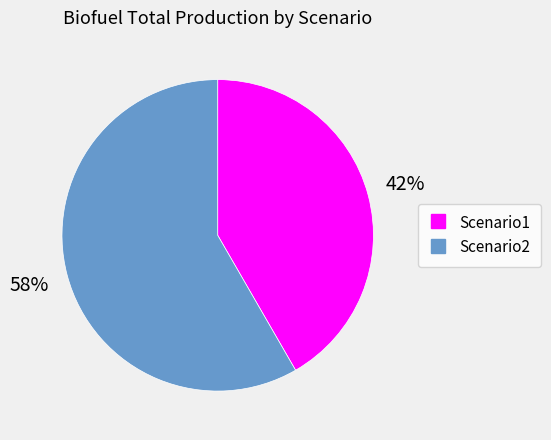

To the nearest percent, what is the average slice percentage?

50%